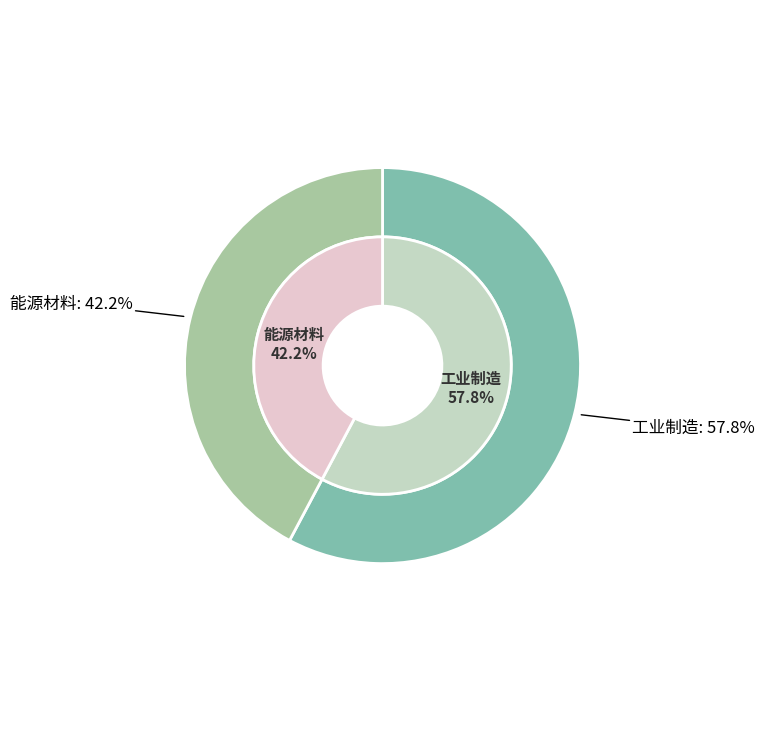

To the nearest percent, what portion does 能源材料 represent?

42%